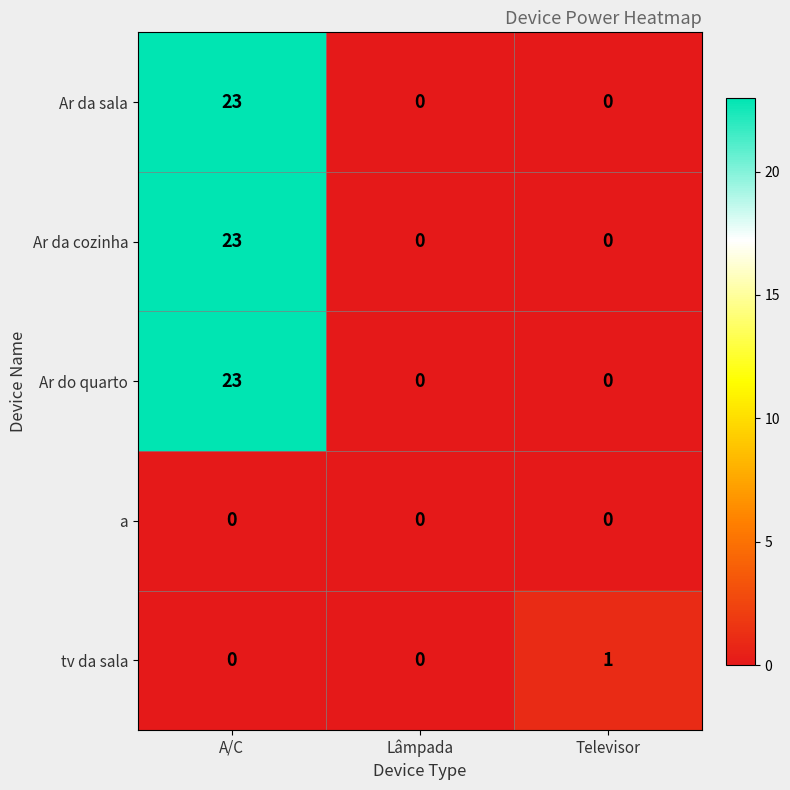

At which label does tv da sala reach its peak?

Televisor